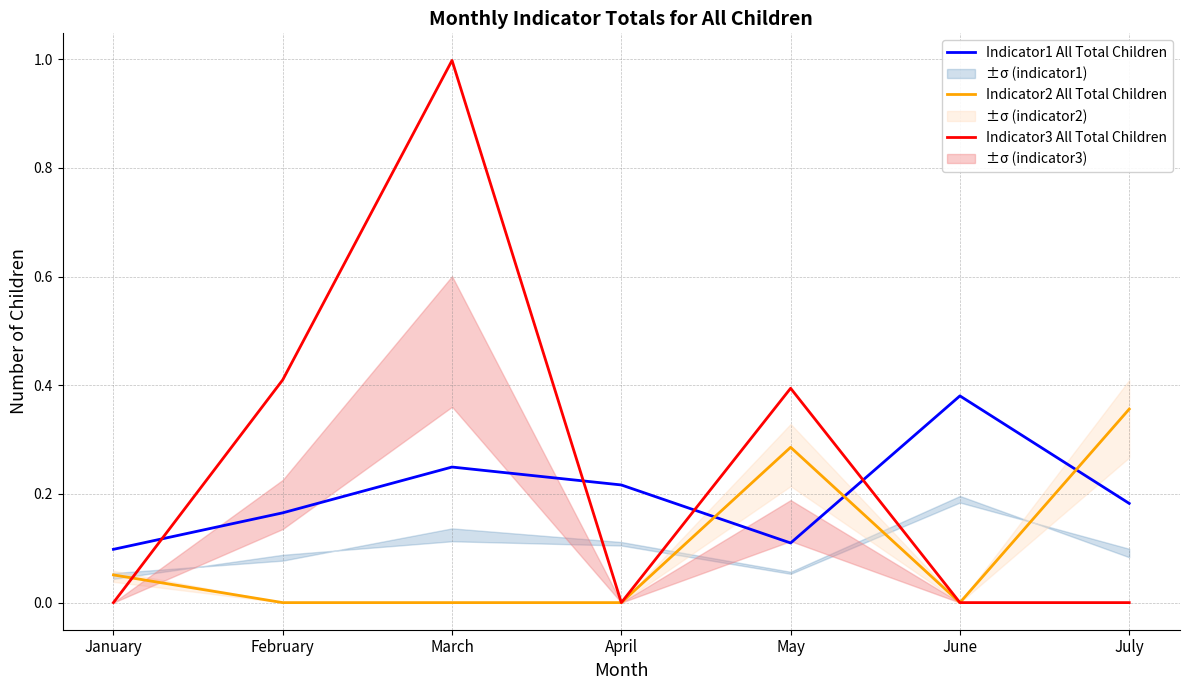

At which label is Indicator3 All Total Children closest to 0?

January